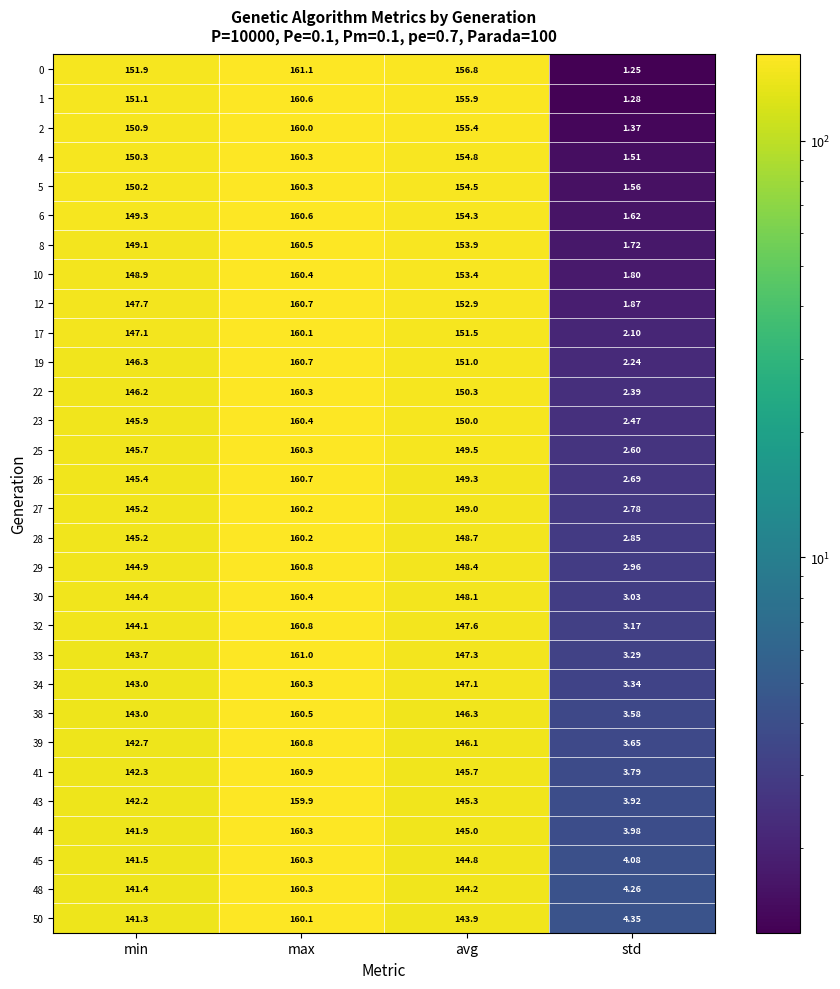

How many series are shown in this chart?

30